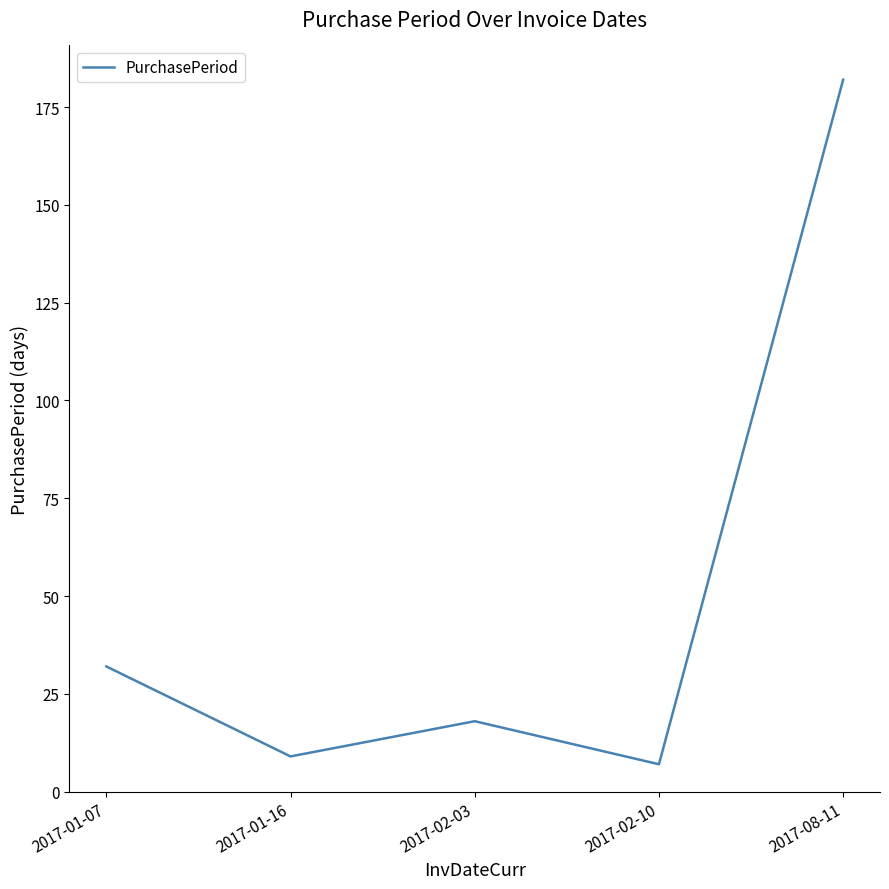

Rank the categories by value from highest to lowest.

2017-08-11, 2017-01-07, 2017-02-03, 2017-01-16, 2017-02-10